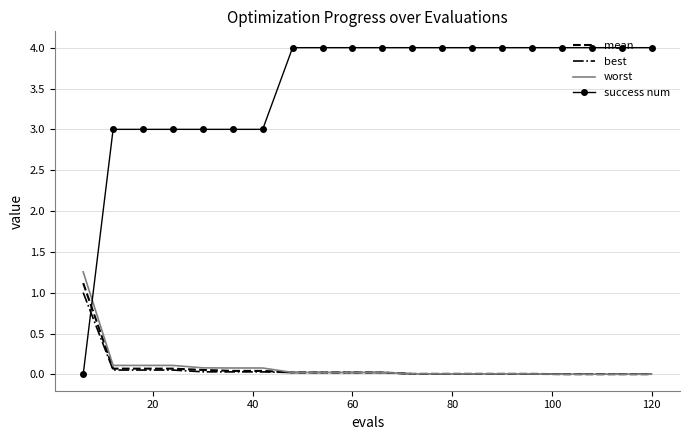

What is the difference between the maximum and minimum values in the success num series?

4.0